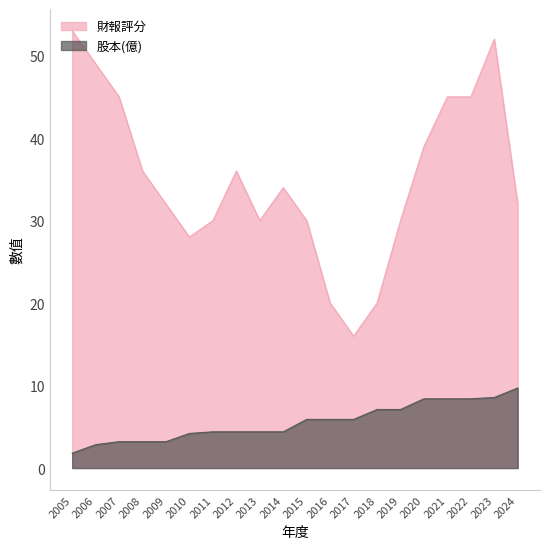

How many lines are shown in the chart?

2